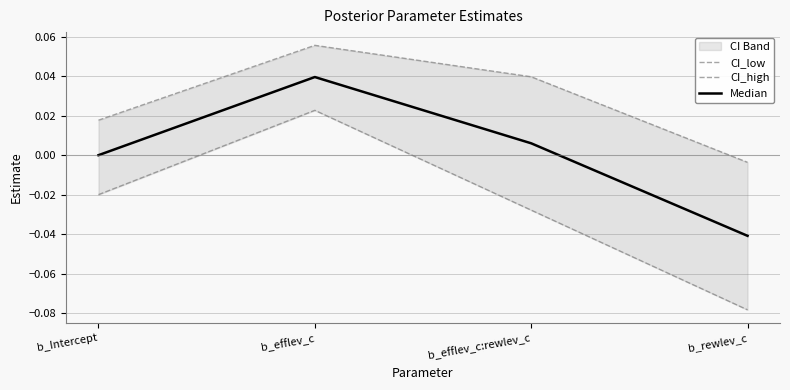

What is the difference between the maximum and minimum values in the CI_low series?

0.1